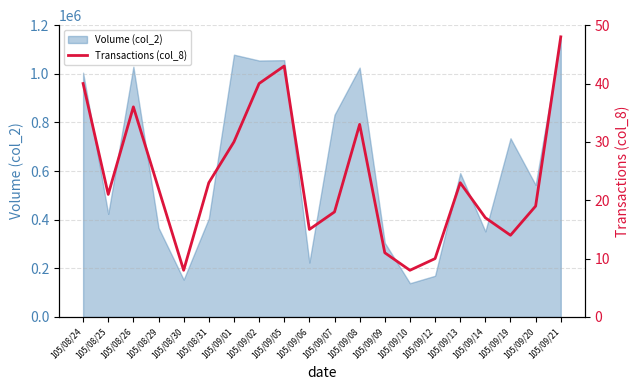

What is the smallest value displayed?

8